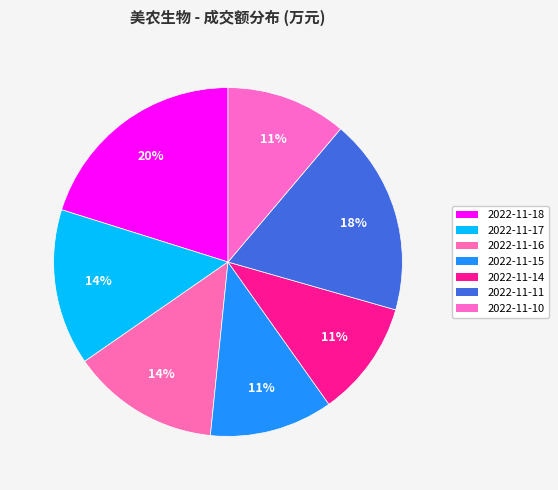

To the nearest percent, what percentage of the pie is 2022-11-15?

11%